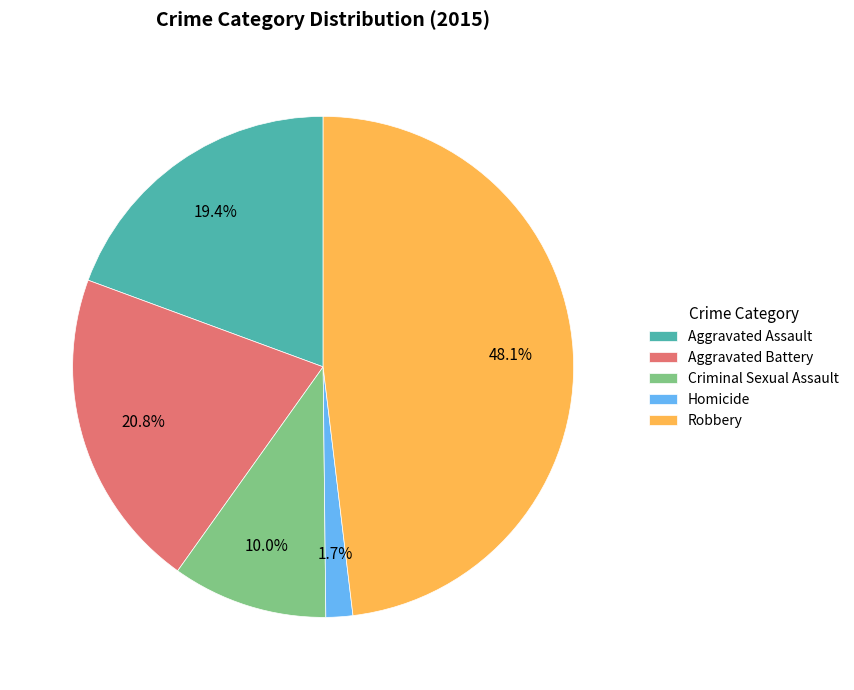

Rank the categories by value from highest to lowest.

Robbery, Aggravated Battery, Aggravated Assault, Criminal Sexual Assault, Homicide